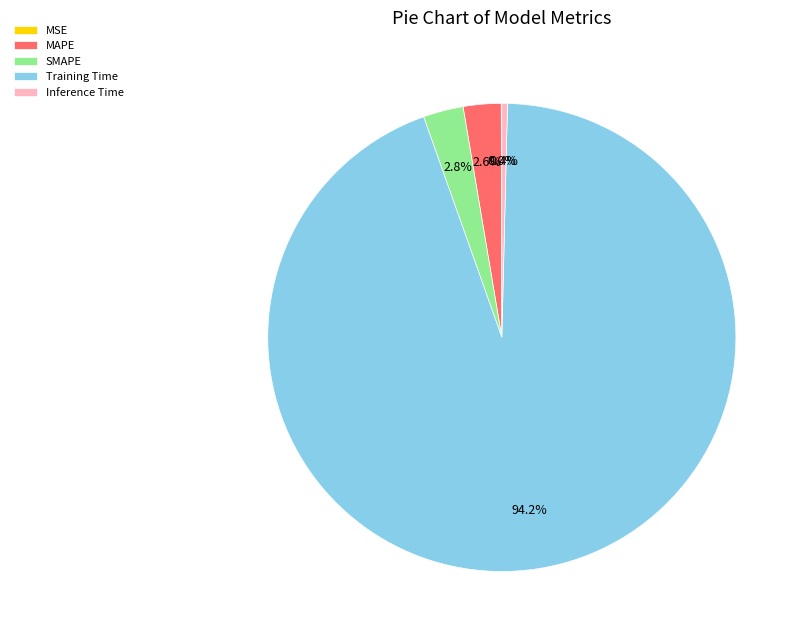

Does Training Time account for over 50% of the chart?

Yes